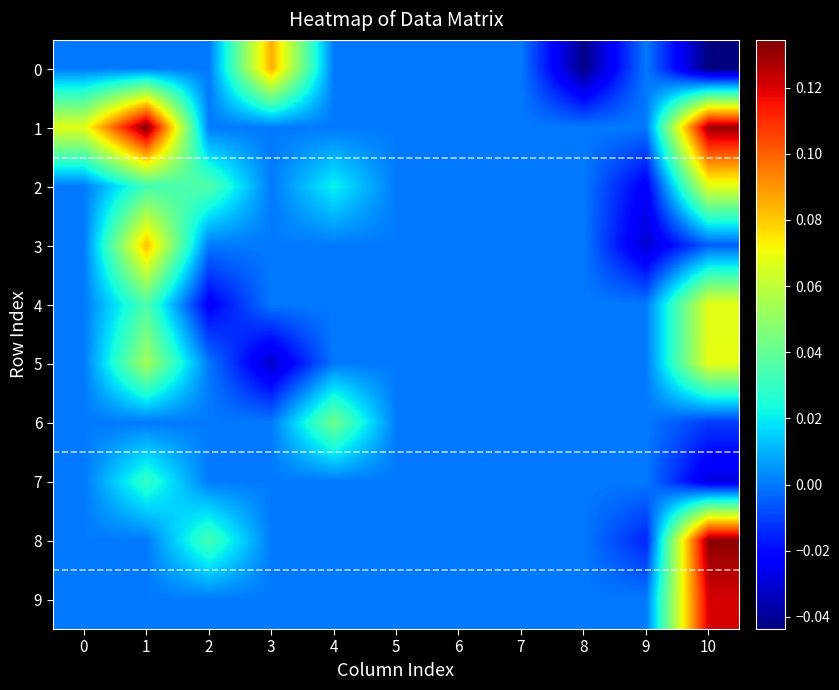

At how many categories does at least one series exceed 0?

6